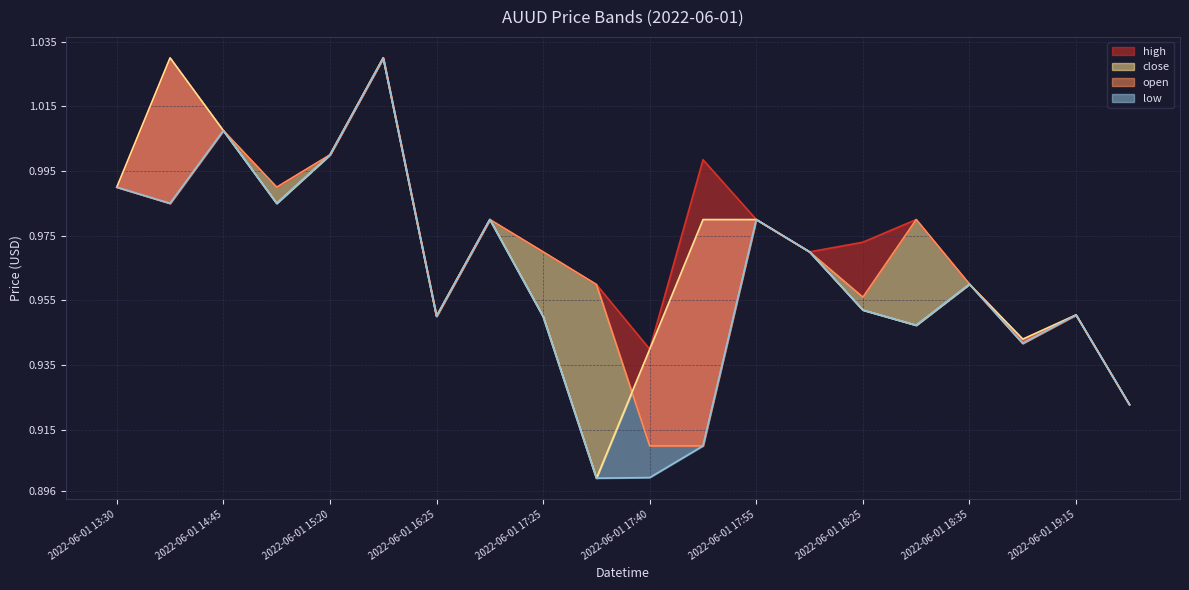

What is the label of the 5th point from the right?

2022-06-01 18:30